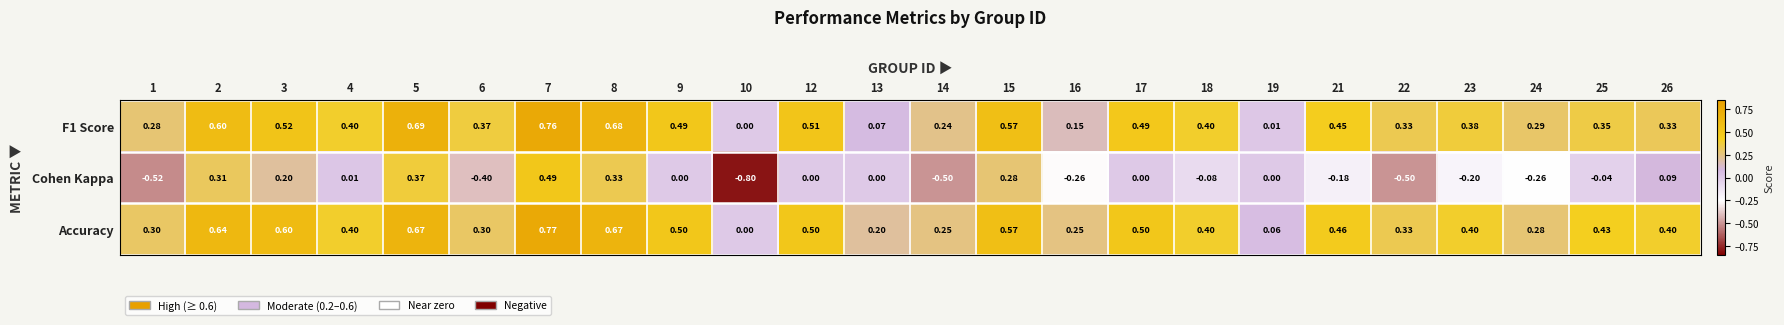

Which series has the largest total across all categories?

Accuracy